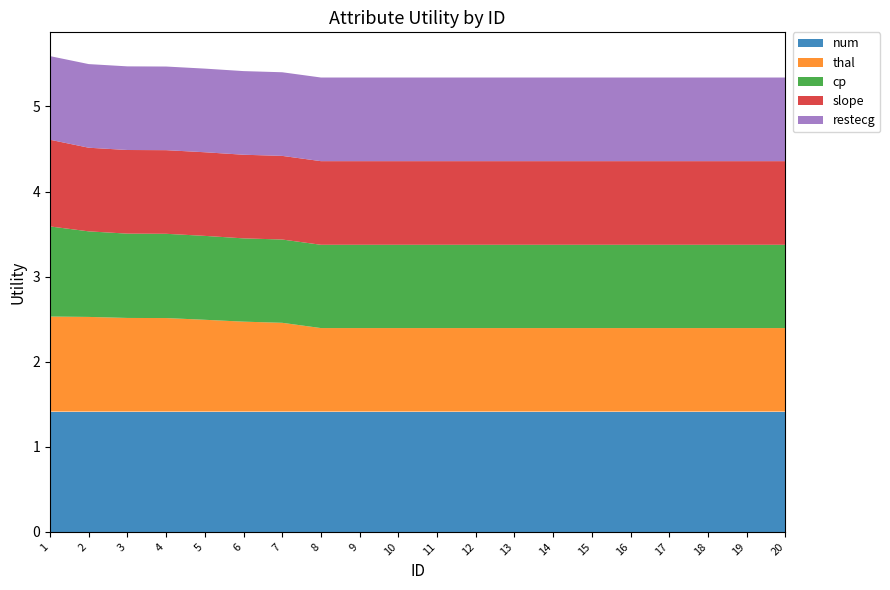

Reading left to right, transcribe all the data shown in this chart.

num: 1.4	1.4	1.4	1.4	1.4	1.4	1.4	1.4	1.4	1.4	1.4	1.4	1.4	1.4	1.4	1.4	1.4	1.4	1.4	1.4
thal: 1.1	1.1	1.1	1.1	1.1	1.1	1.0	1.0	1.0	1.0	1.0	1.0	1.0	1.0	1.0	1.0	1.0	1.0	1.0	1.0
cp: 1.1	1.0	1.0	1.0	1.0	1.0	1.0	1.0	1.0	1.0	1.0	1.0	1.0	1.0	1.0	1.0	1.0	1.0	1.0	1.0
slope: 1.0	1.0	1.0	1.0	1.0	1.0	1.0	1.0	1.0	1.0	1.0	1.0	1.0	1.0	1.0	1.0	1.0	1.0	1.0	1.0
restecg: 1.0	1.0	1.0	1.0	1.0	1.0	1.0	1.0	1.0	1.0	1.0	1.0	1.0	1.0	1.0	1.0	1.0	1.0	1.0	1.0